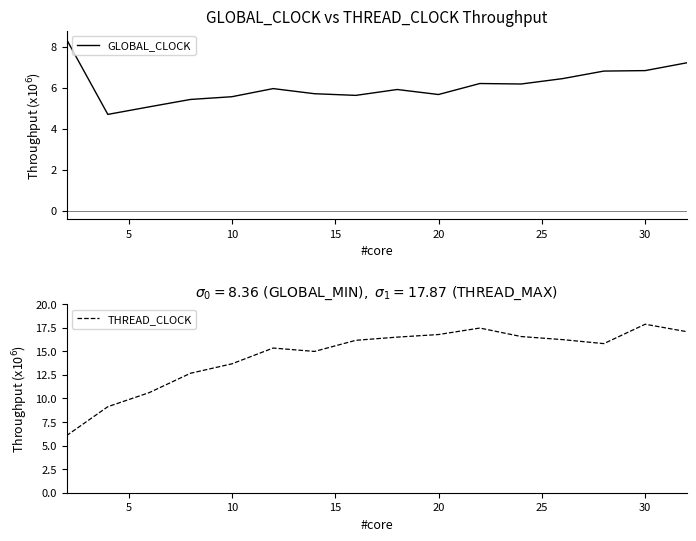

How many data points in GLOBAL_CLOCK are less than 5?

1